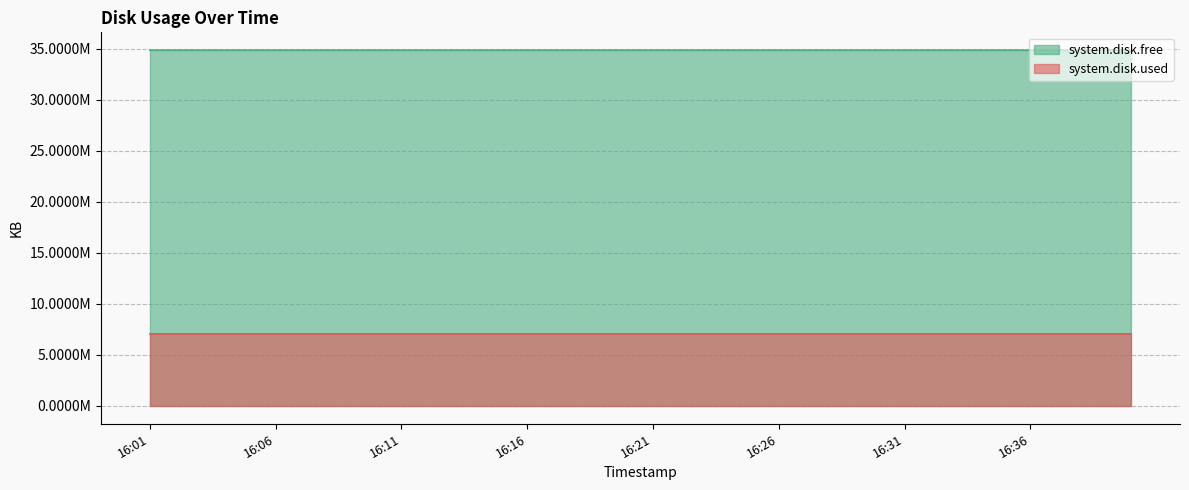

True or false: system.disk.free has more than 1 interior local peaks.

True